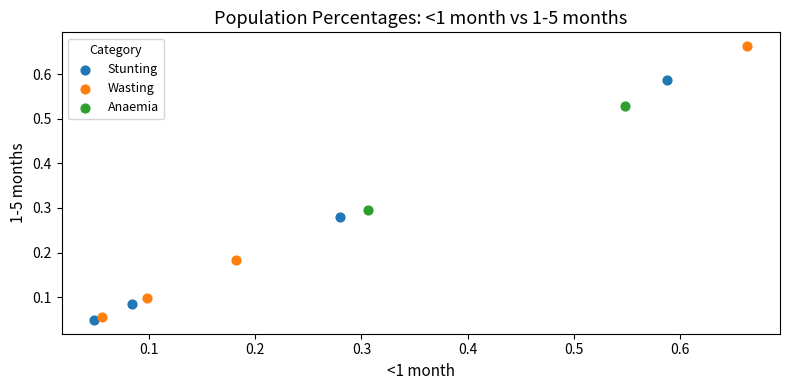

Which series reaches the maximum Y coordinate?

Wasting